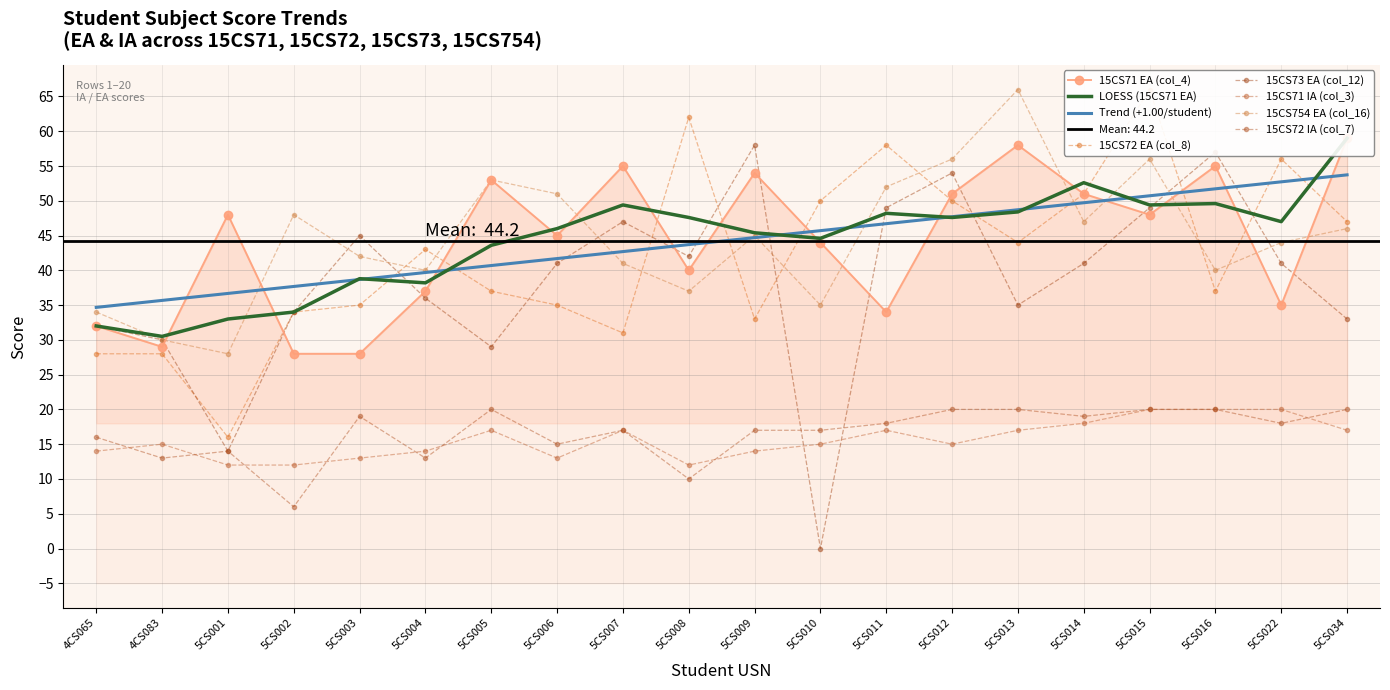

Reading left to right, list all the values displayed in this chart.

15CS71 EA (col_4): 32	29	48	28	28	37	53	45	55	40	54	44	34	51	58	51	48	55	35	59
15CS72 EA (col_8): 28	28	16	34	35	43	37	35	31	62	33	50	58	50	44	51	66	37	56	47
15CS73 EA (col_12): 32	30	14	34	45	36	29	41	47	42	58	0	49	54	35	41	49	57	41	33
15CS71 IA (col_3): 14	15	12	12	13	14	17	13	17	12	14	15	17	15	17	18	20	20	20	17
15CS754 EA (col_16): 34	30	28	48	42	40	53	51	41	37	45	35	52	56	66	47	56	40	44	46
15CS72 IA (col_7): 16	13	14	6	19	13	20	15	17	10	17	17	18	20	20	19	20	20	18	20